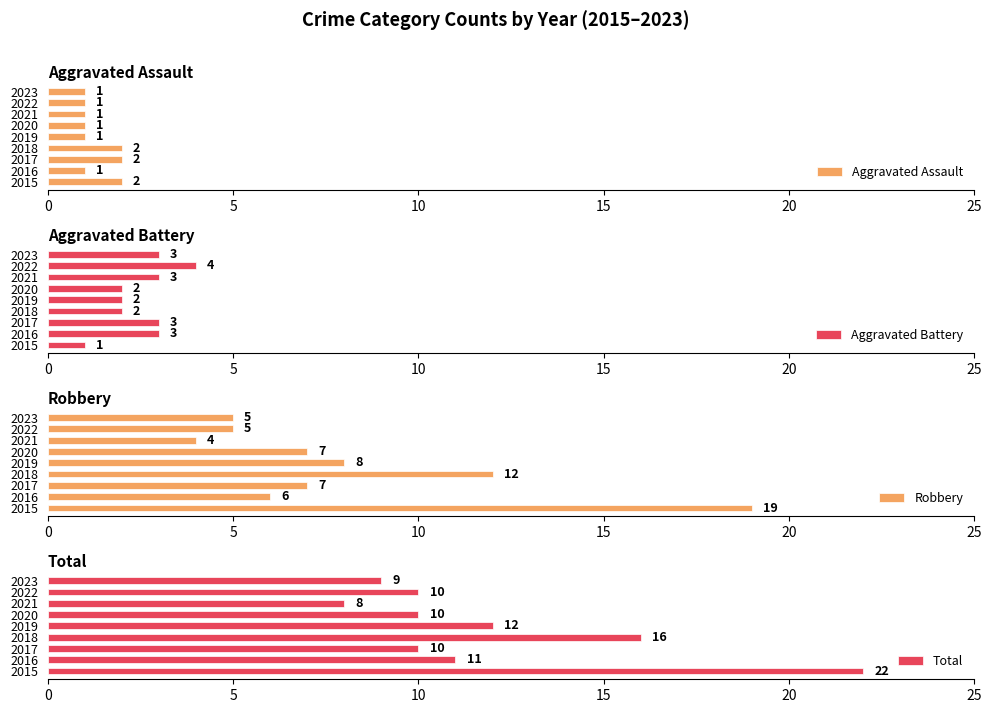

How many groups of bars are there?

9